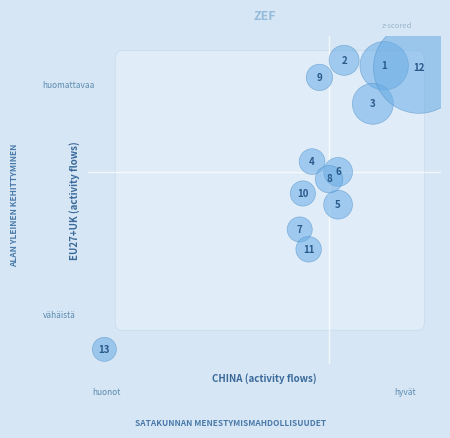

What is the range of X values (max minus min)?

5.8